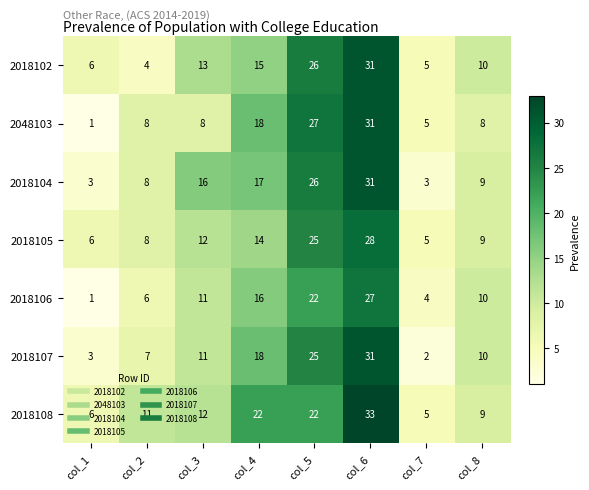

What is the difference between the highest and lowest values at col_3?

8